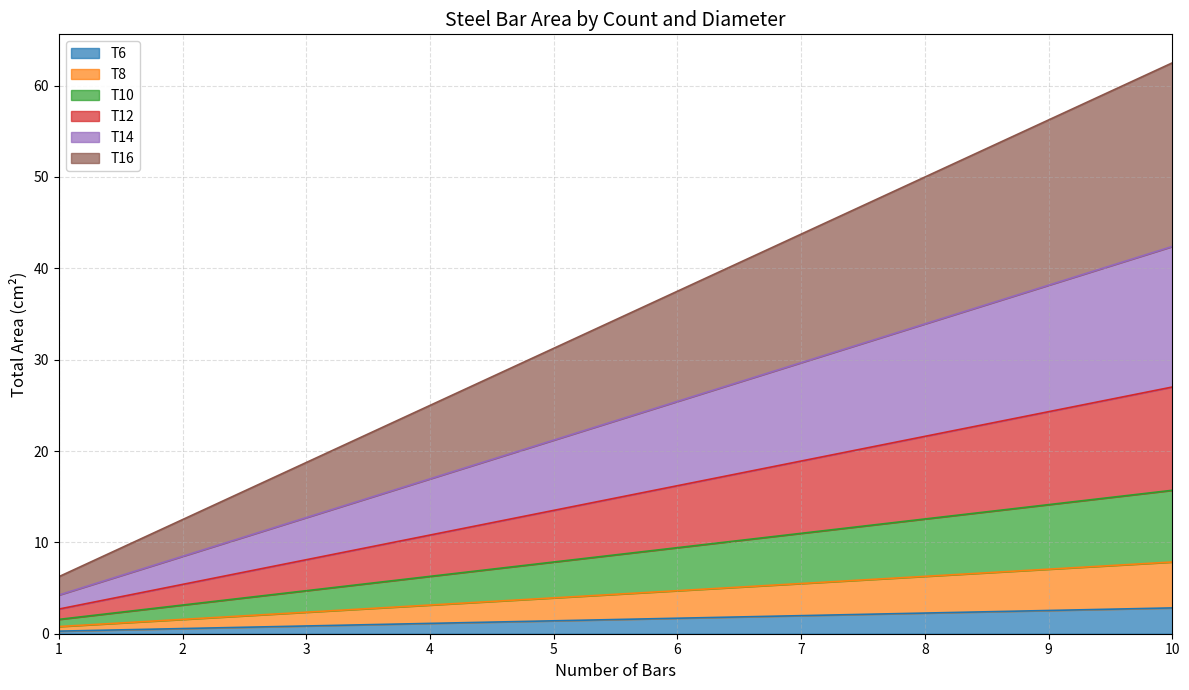

What is the highest value of the T6 series?

2.8